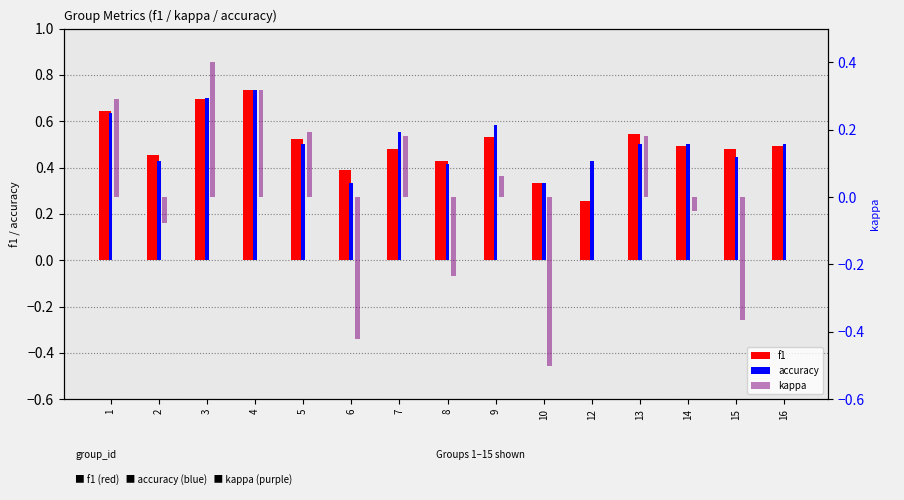

At which label is accuracy closest to 0?

6